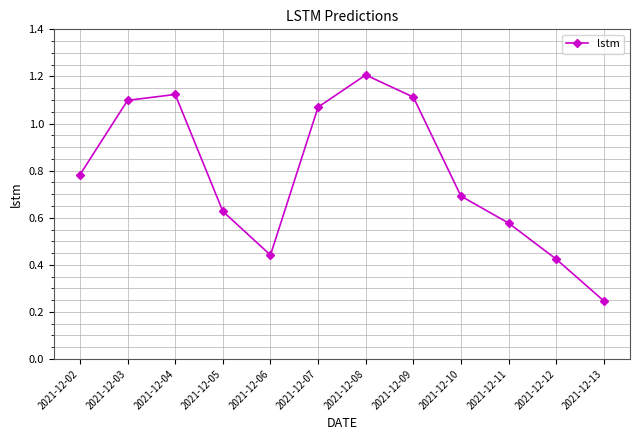

What is the difference between the second highest and minimum values?

0.9